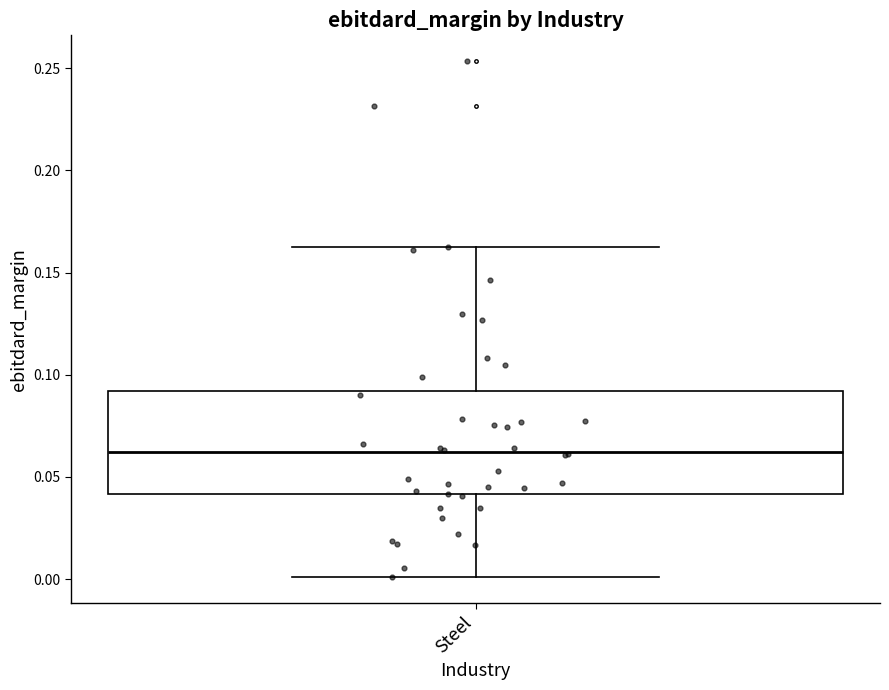

Where does the upper whisker of the box for Steel end on the y-axis? The values are not printed on the chart, so give them approximately, as read against the axis.

0.165